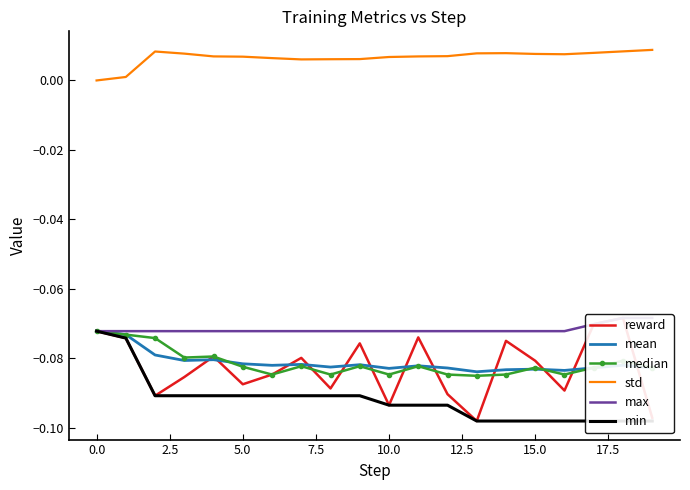

Is this an area chart (filled region under the line)?

No